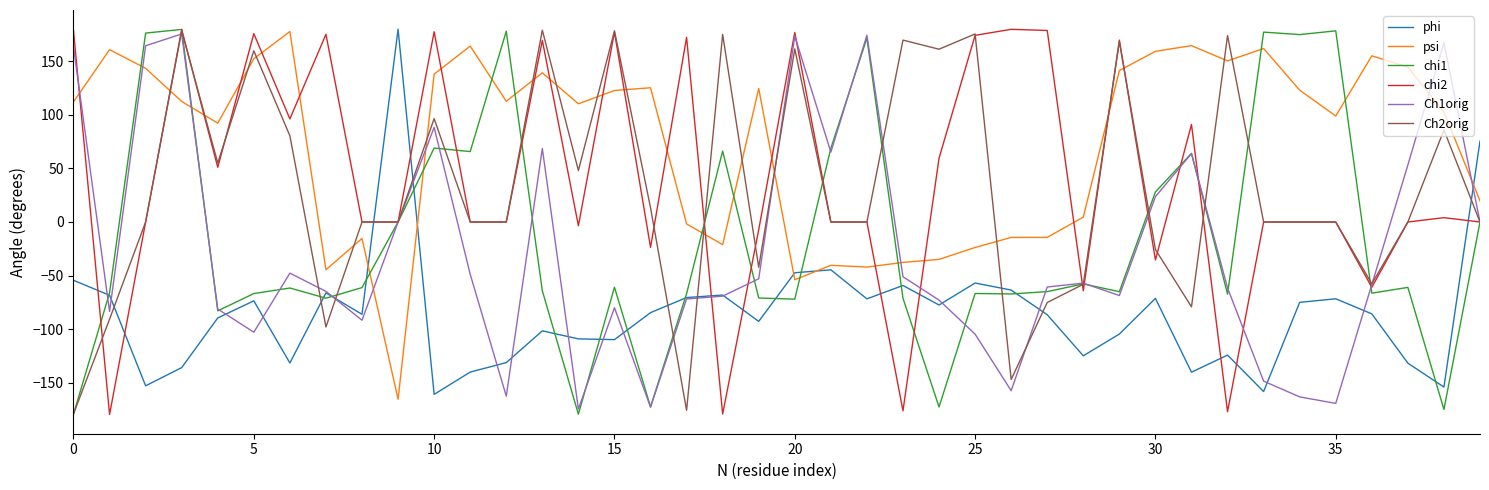

What is the highest value of the Ch2orig series?

179.1